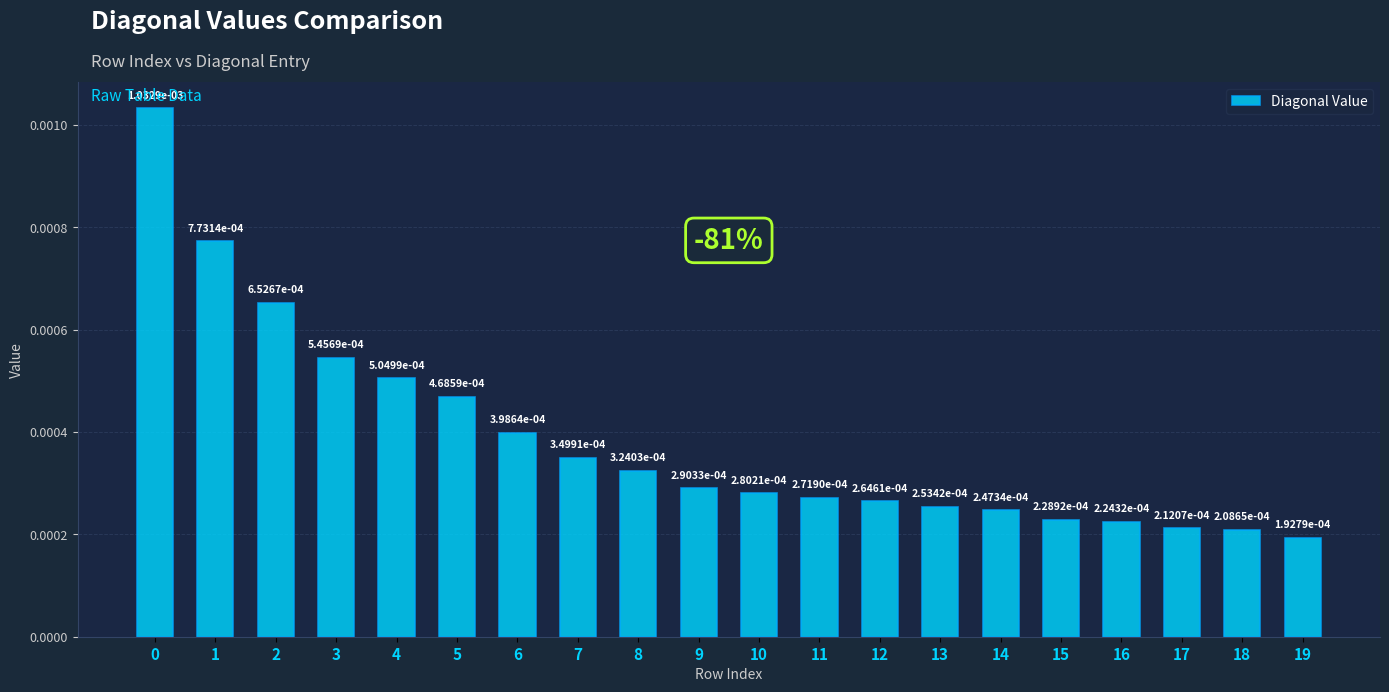

Are the bars horizontal?

No